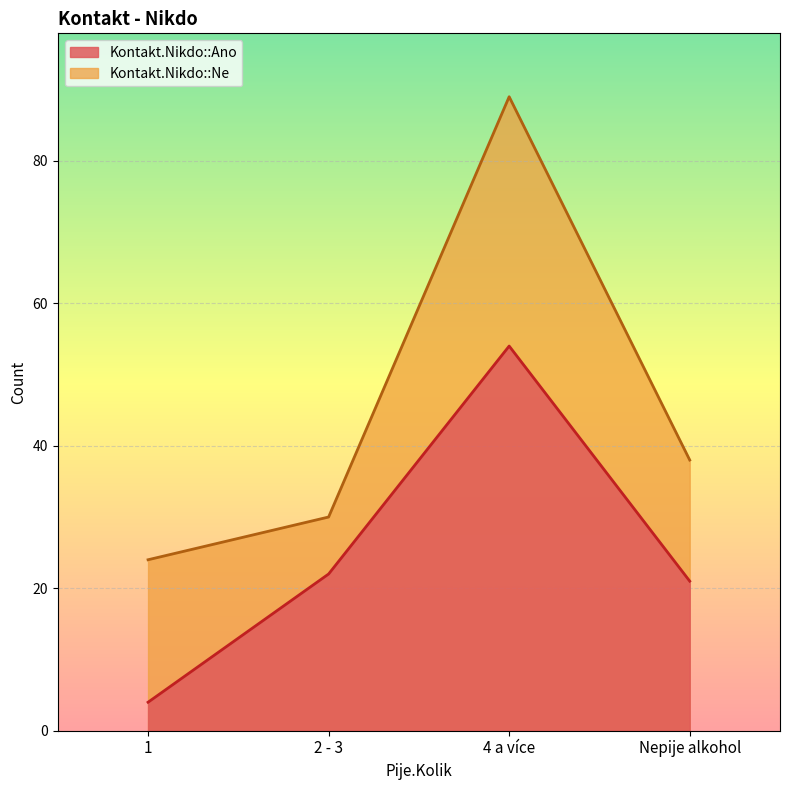

True or false: Kontakt.Nikdo::Ano and Kontakt.Nikdo::Ne intersect in this chart.

False